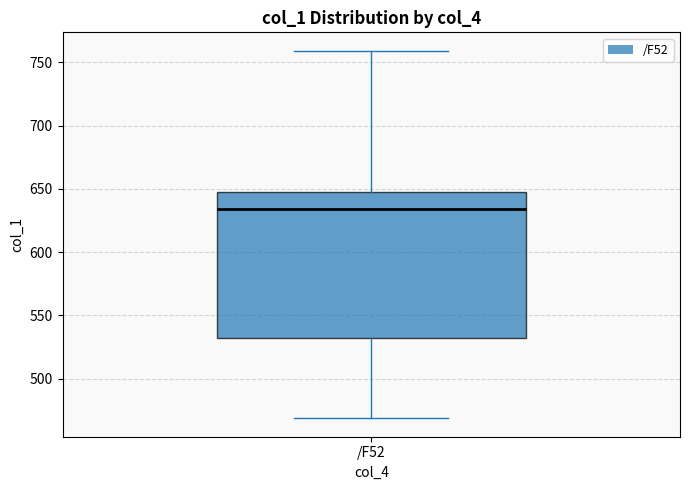

Transcribe this box plot: give where the median line is, the range the box spans, and where the two whiskers end, as read against the y-axis. The values are not printed on the chart, so give them approximately, as read against the axis.

median 635, box 530 to 645, whiskers 470 to 760